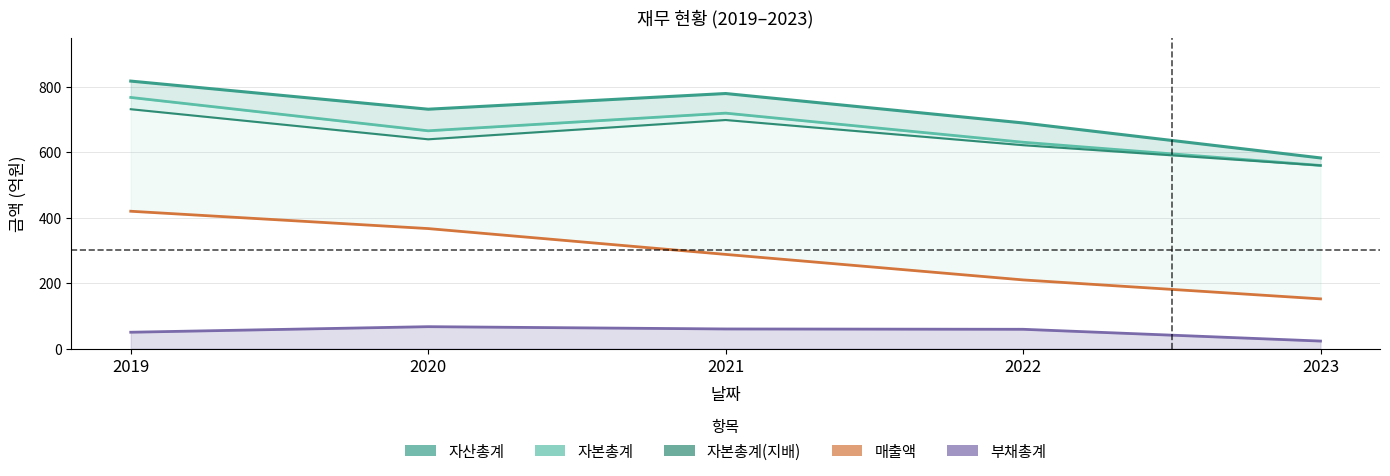

Rank the categories by 자산총계 value from lowest to highest.

2023, 2022, 2020, 2021, 2019